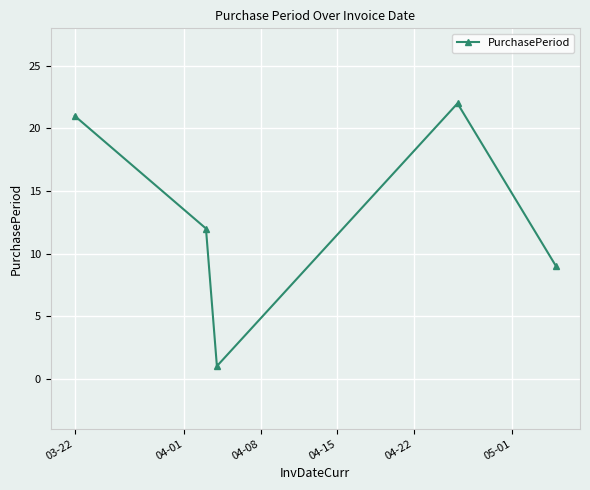

What is the difference between the second highest and minimum values?

20